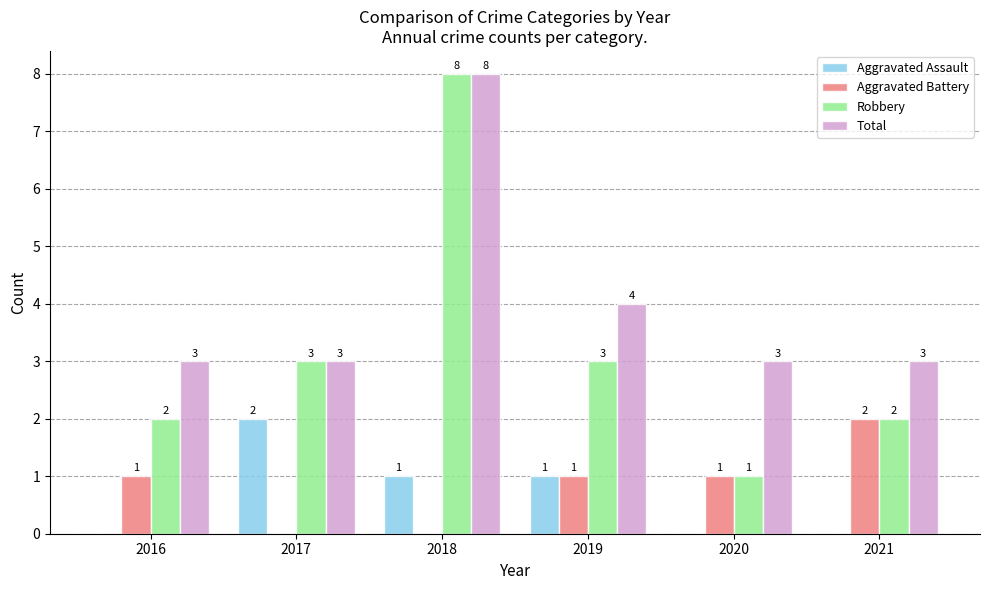

Which series has the largest range (max minus min)?

Robbery